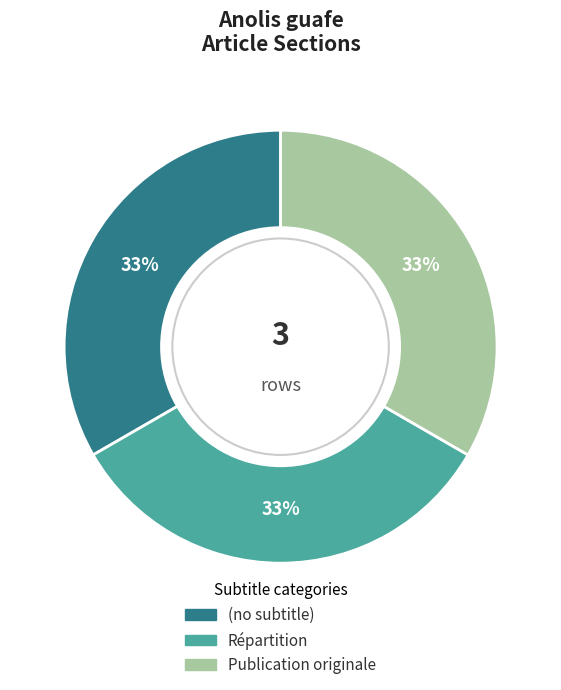

Does Publication originale represent more than half of the total?

No